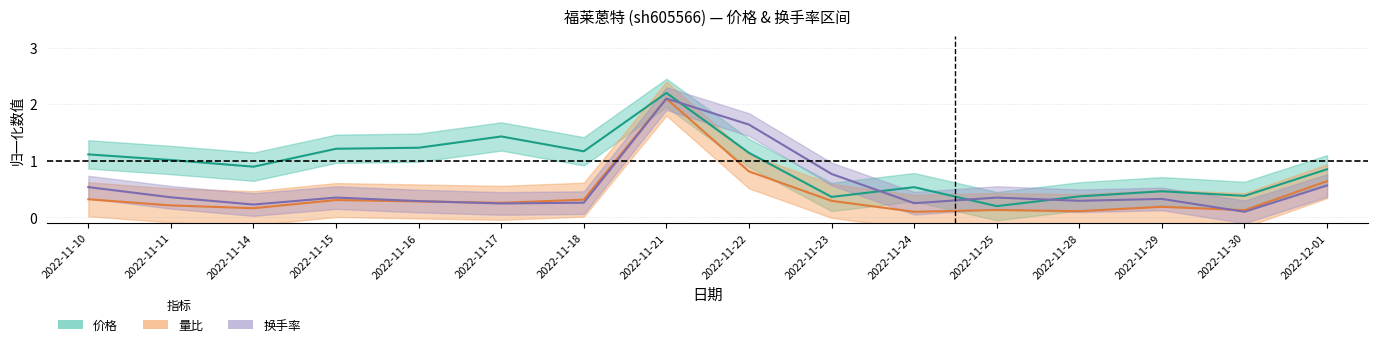

True or false: 量比 and 换手率 cross at least once.

True